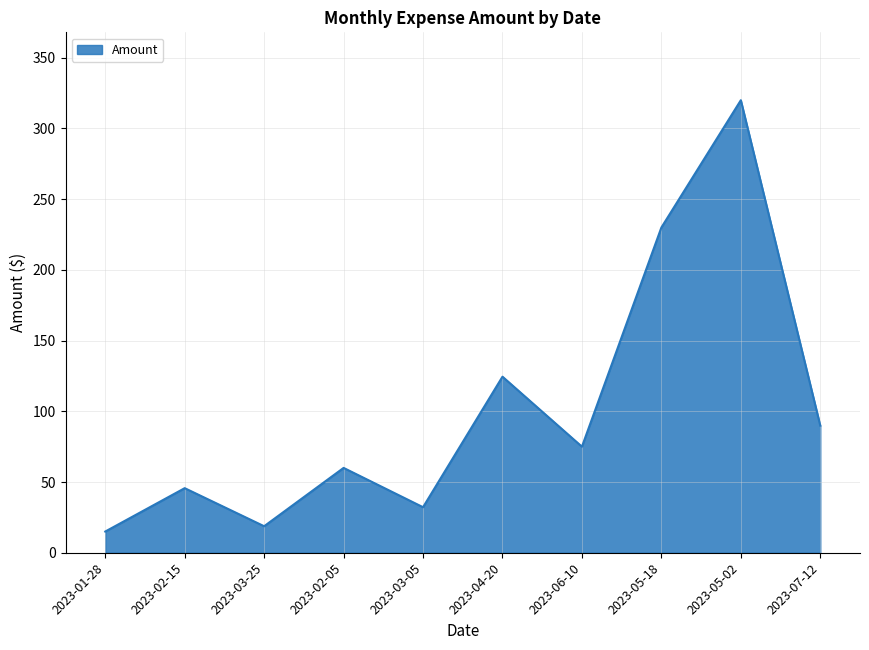

What is the ratio of the value at 2023-05-18 to the value at 2023-03-25?

12.3